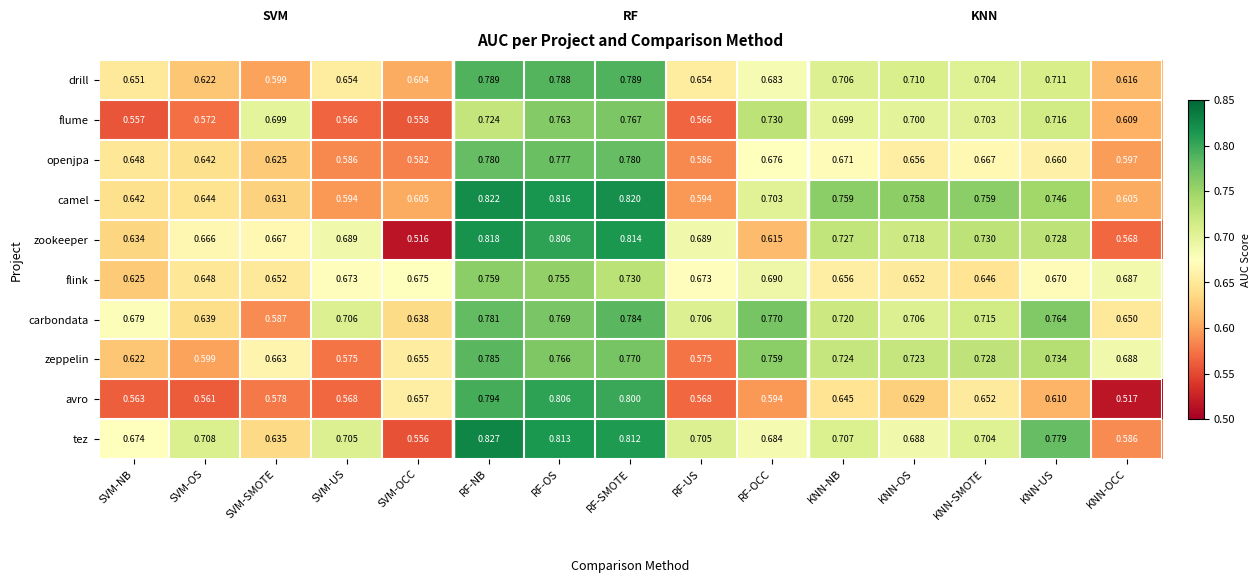

At which category is the sum across all series the highest?

RF-NB